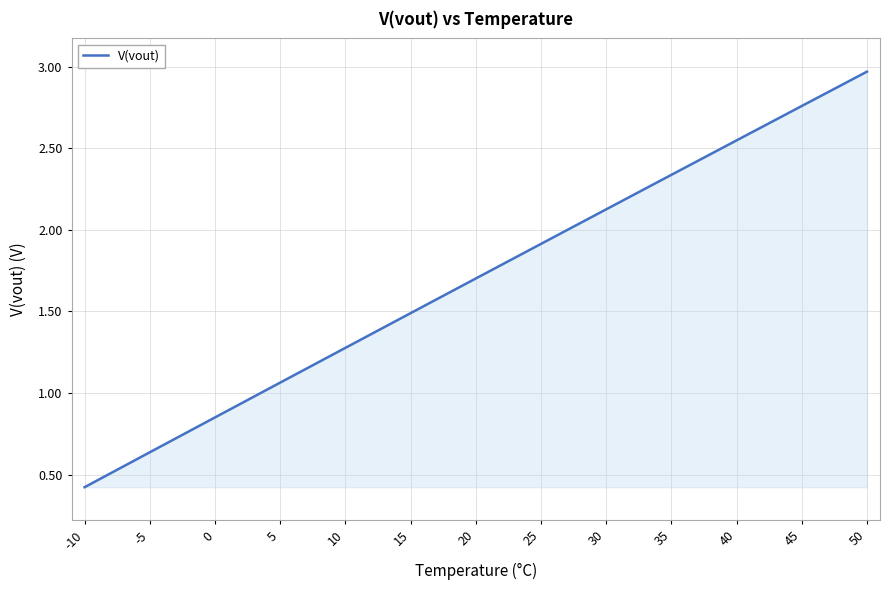

At which label does the data first exceed 1?

5